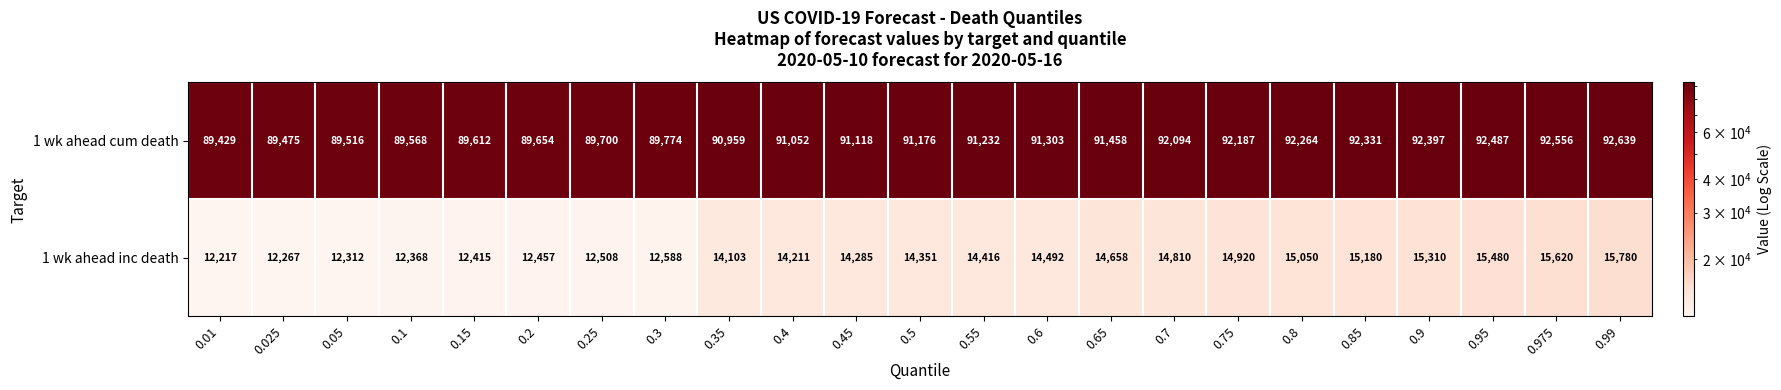

What is the difference between the 1 wk ahead inc death values at 0.75 and 0.15?

2505